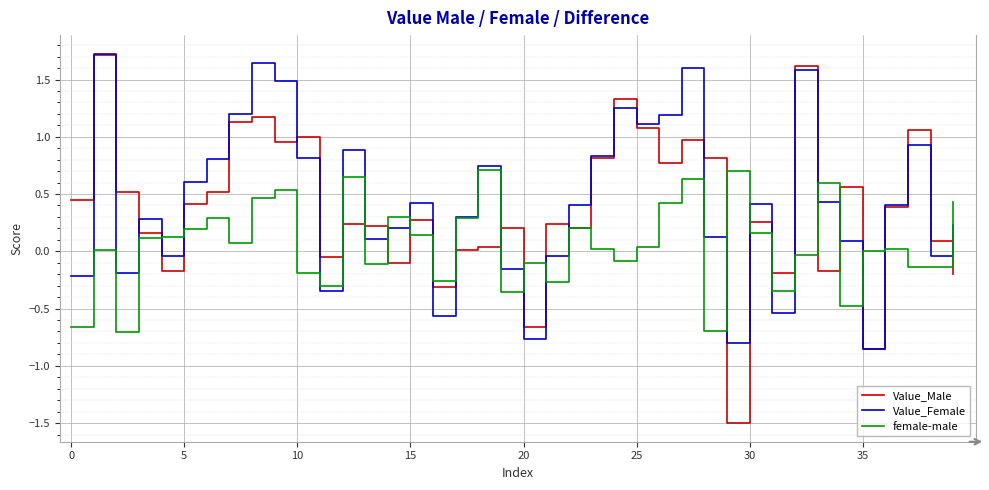

Which series has the widest spread of values?

Value_Male